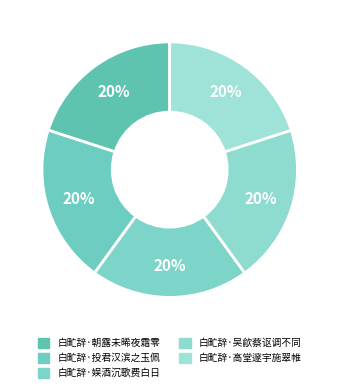

Rank the categories by value from lowest to highest.

白甿辞·高堂邃宇施翠帷, 白甿辞·朝露未晞夜霜零, 白甿辞·投君汉滨之玉佩, 白甿辞·吴歈蔡讴调不同, 白甿辞·娱酒沉歌费白日